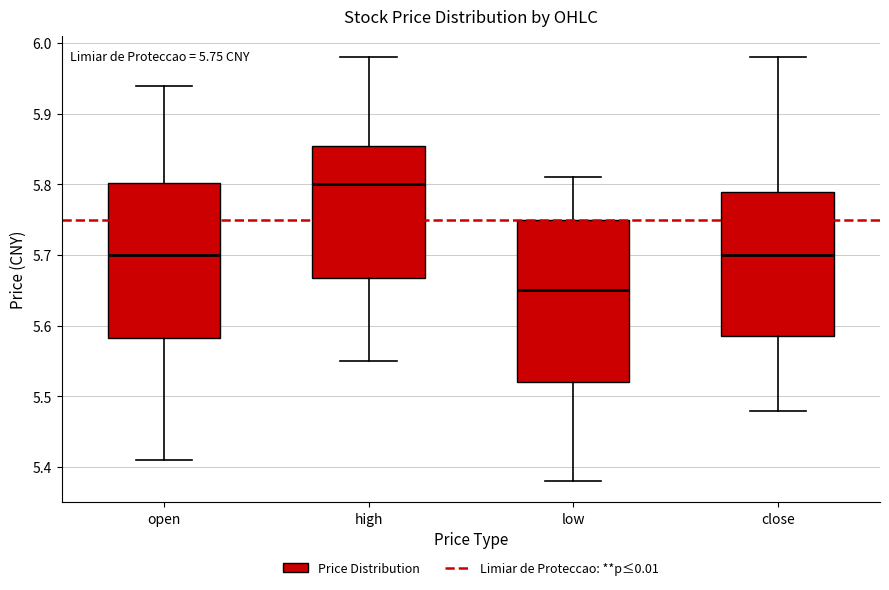

Which box has the lowest median line?

low